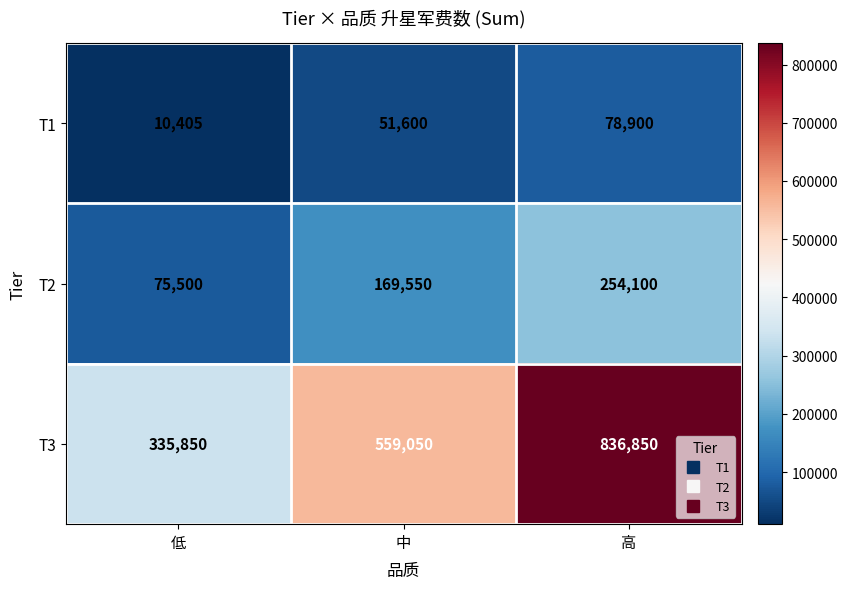

Which series has the widest spread of values?

T3